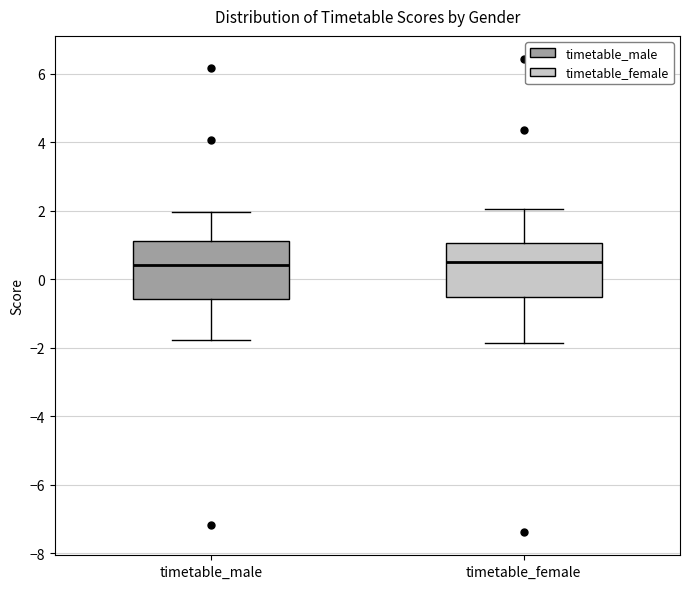

Where is the upper edge of the box for timetable_male on the y-axis? The values are not printed on the chart, so give them approximately, as read against the axis.

1.2